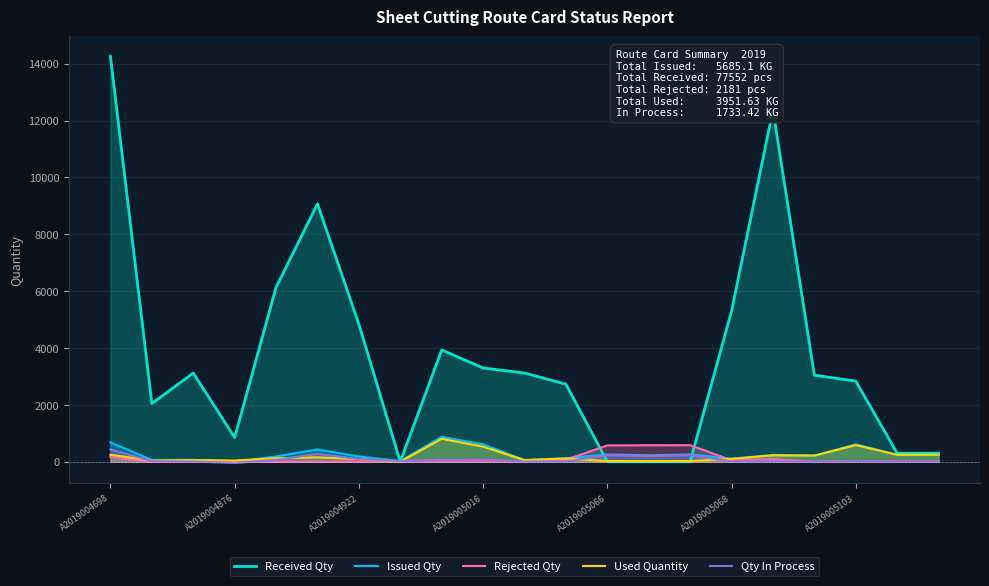

Which series has the largest total across all categories?

Received Qty